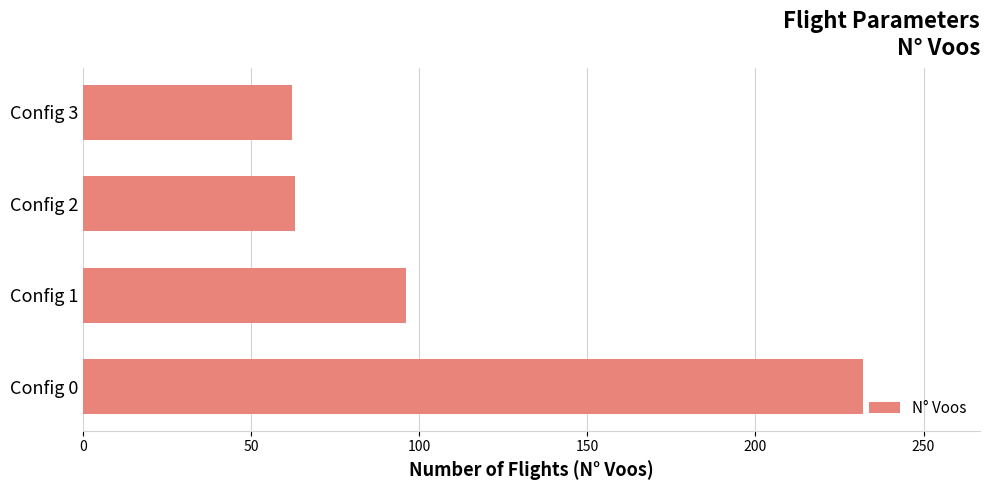

The chart shows a value of 118 at Config 0. True or false?

False